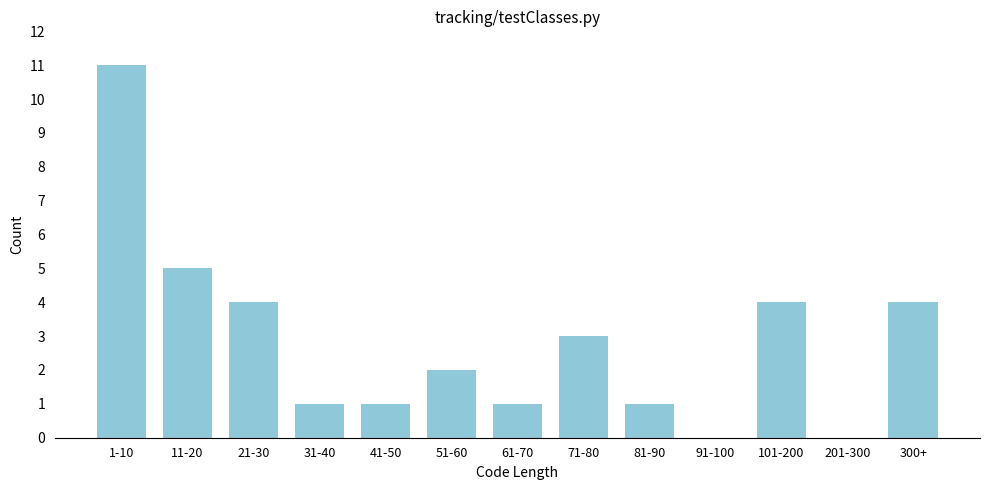

Reading left to right, transcribe all the data shown in this chart.

1-10=11	11-20=5	21-30=4	31-40=1	41-50=1	51-60=2	61-70=1	71-80=3	81-90=1	91-100=0	101-200=4	201-300=0	300+=4